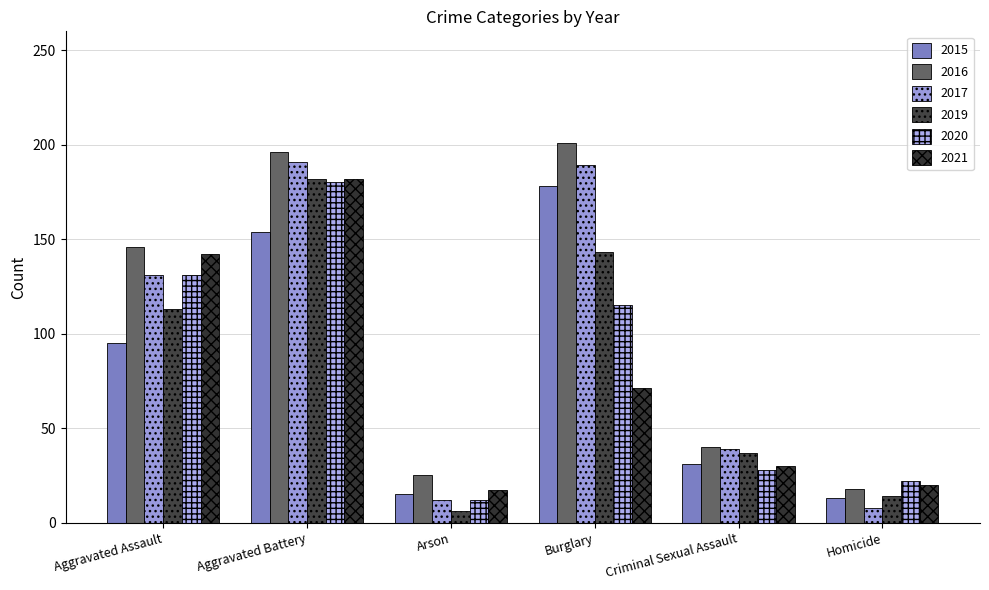

Where does the 2021 series first go above 71?

Aggravated Assault